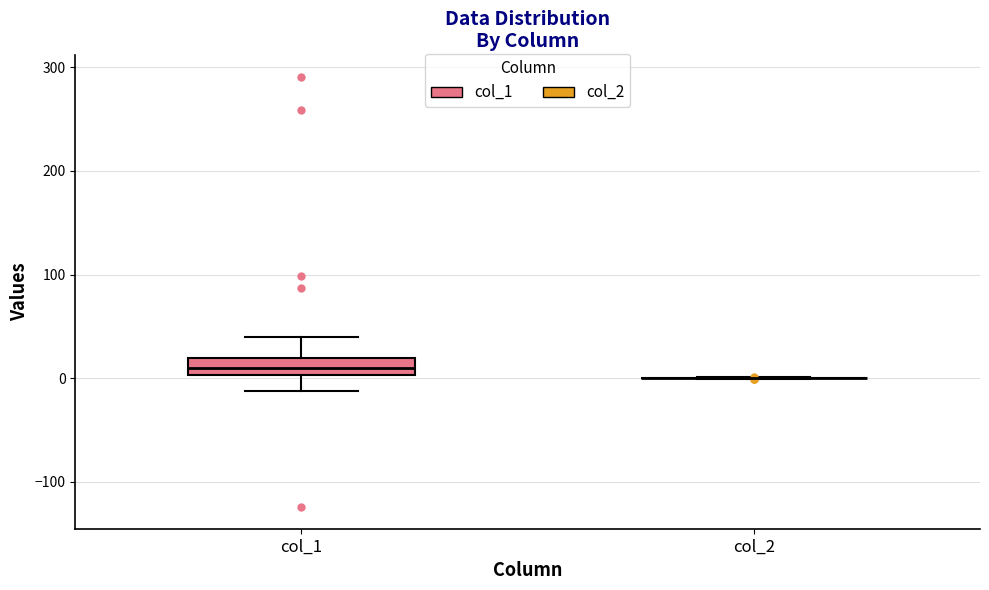

Reading left to right, transcribe this box plot: for each box, give where its median line is, the range the box spans, and where its two whiskers end, as read against the y-axis. The values are not printed on the chart, so give them approximately, as read against the axis.

col_1: median 10, box 0 to 20, whiskers -10 to 40
col_2: box collapsed to a line at 0, whiskers 0 to 0